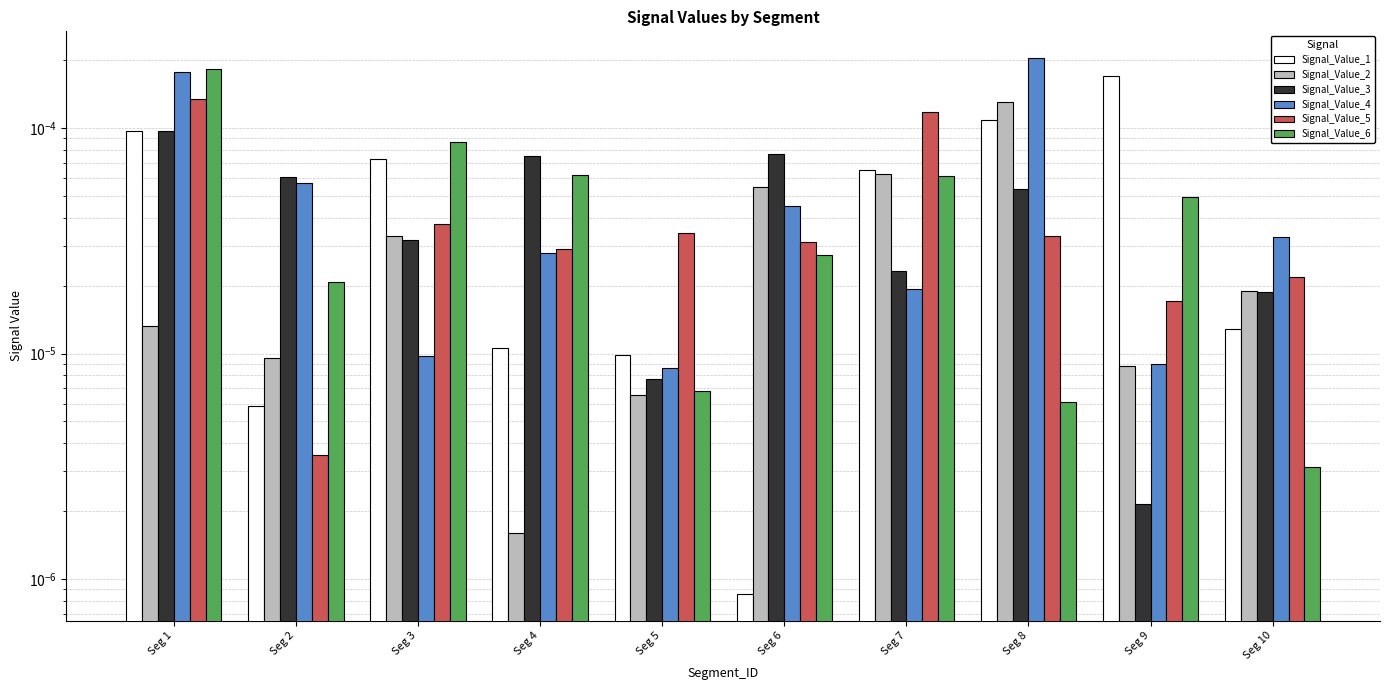

Which series has the largest range (max minus min)?

Signal_Value_4